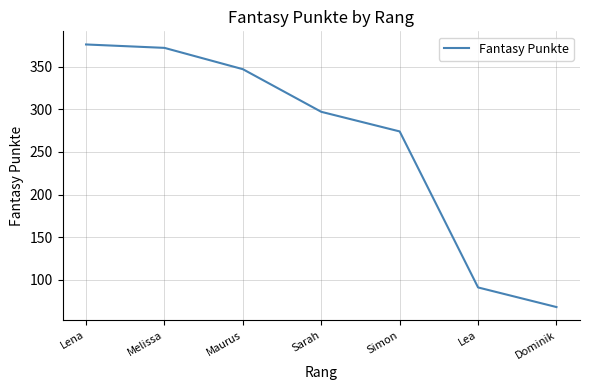

Which has a higher value, Simon or Dominik?

Simon